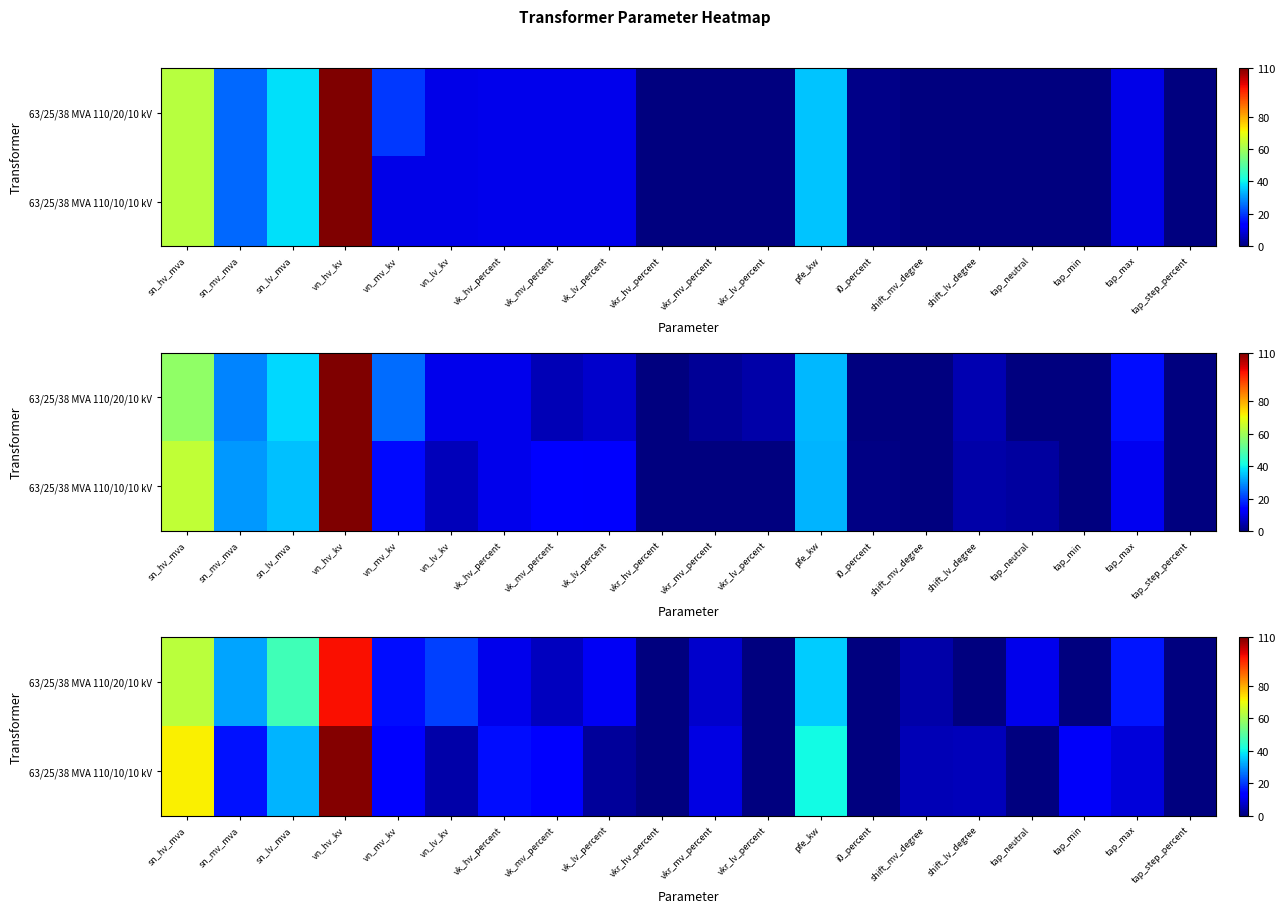

At which category does the chart reach its minimum across all series?

vkr_hv_percent